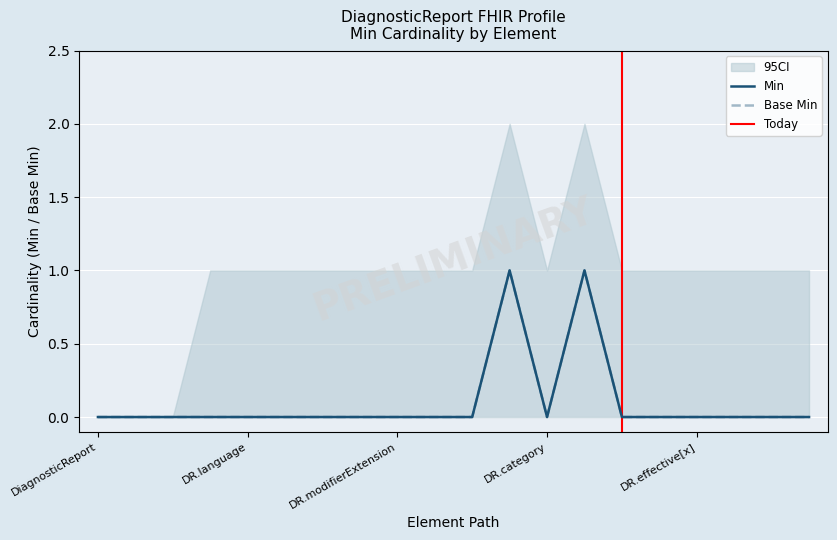

Is it true that Min equals 0 at DiagnosticReport.id?

True